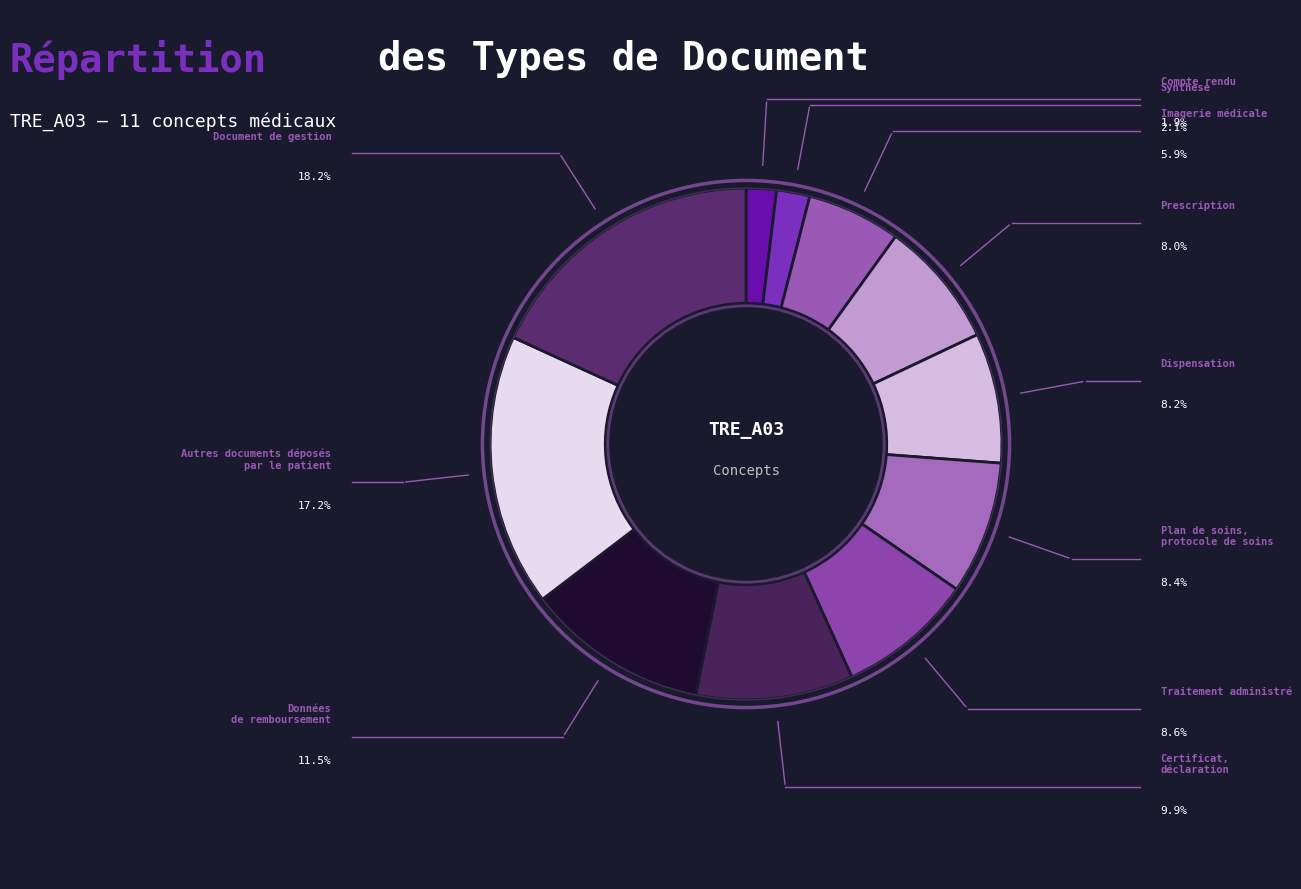

Count the number of slices in the pie.

11